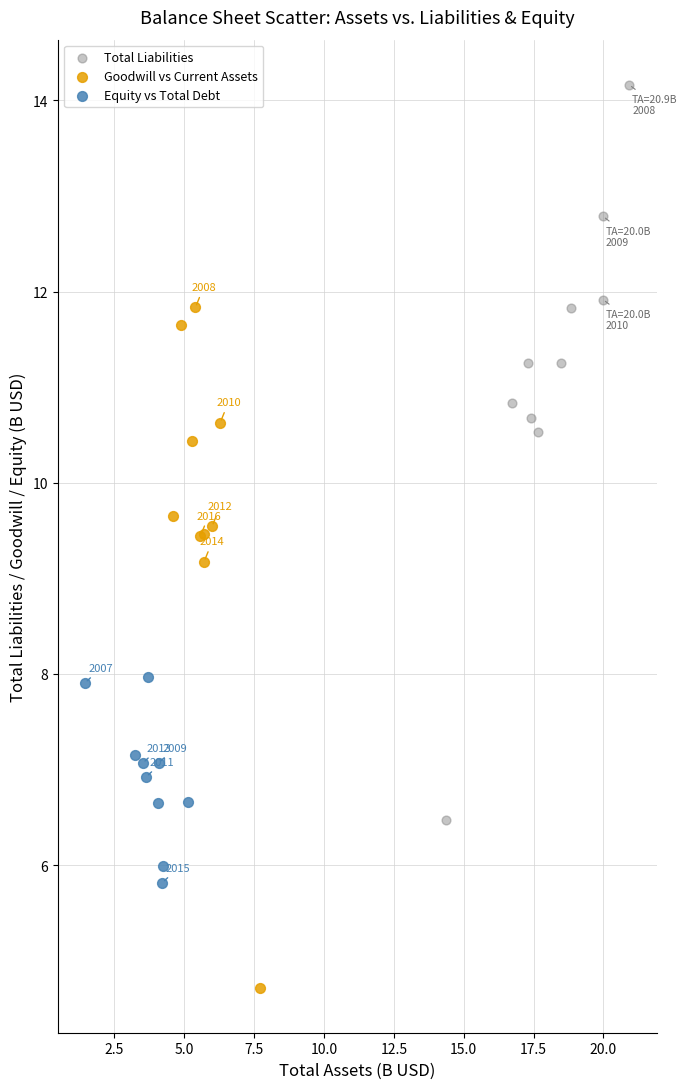

Which series reaches the minimum Y coordinate?

Goodwill vs Current Assets